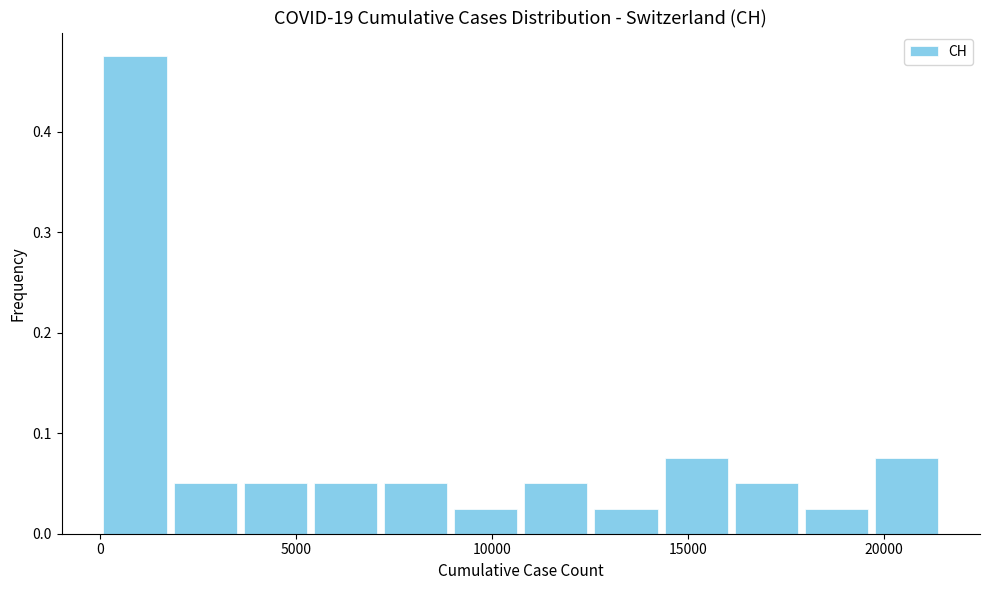

Read against the x-axis, roughly where is the centre of the tallest bar?

1000